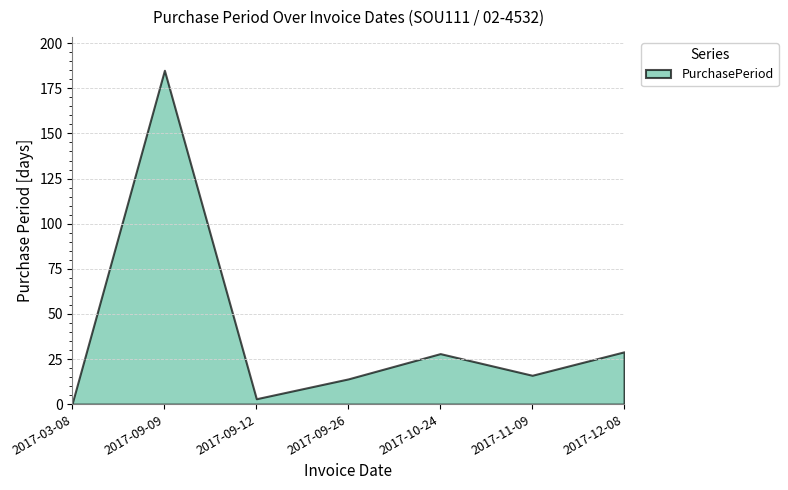

What is the average value?

39